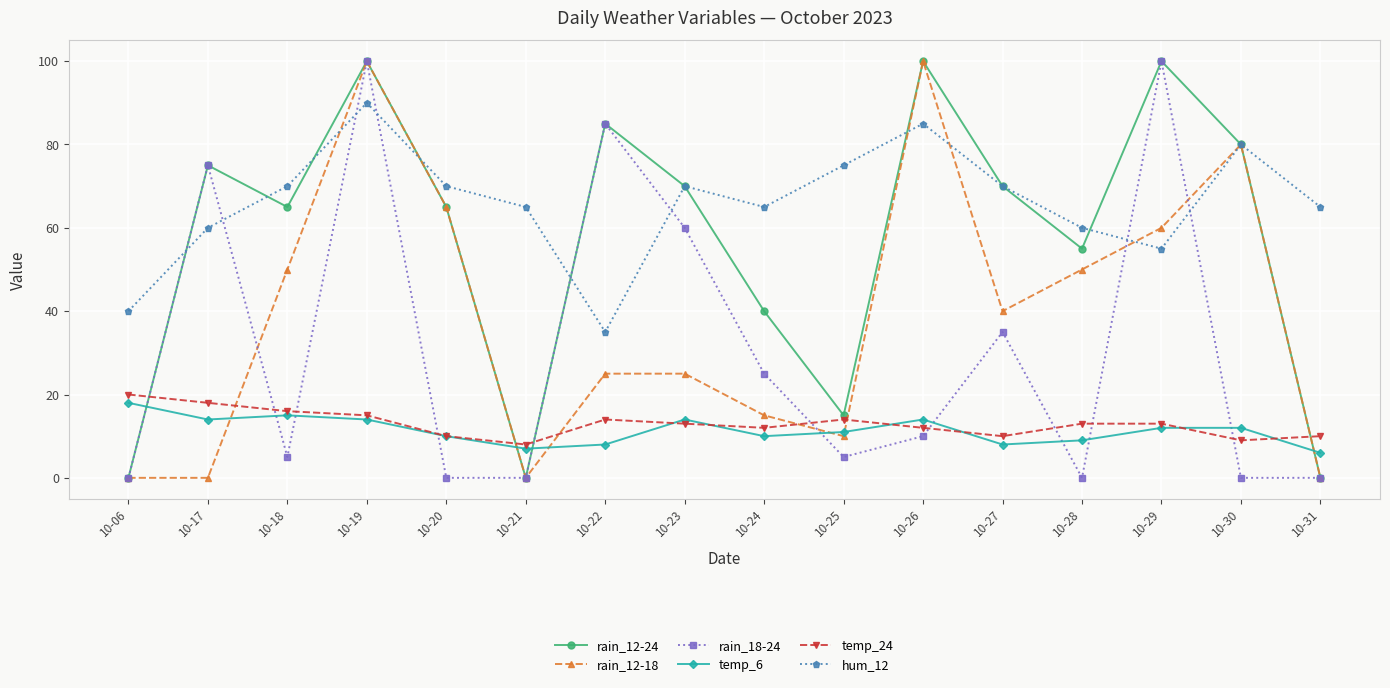

What is the value of the hum_12 point at the 15th from the left?

80